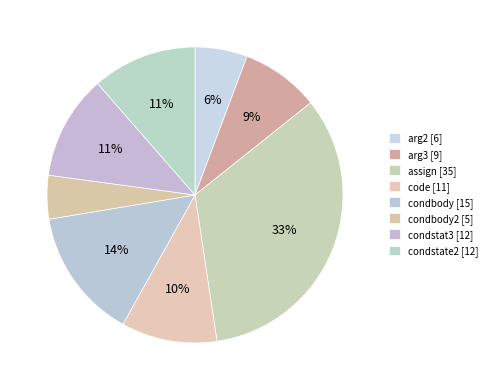

To the nearest percent, what is the average slice percentage?

12%